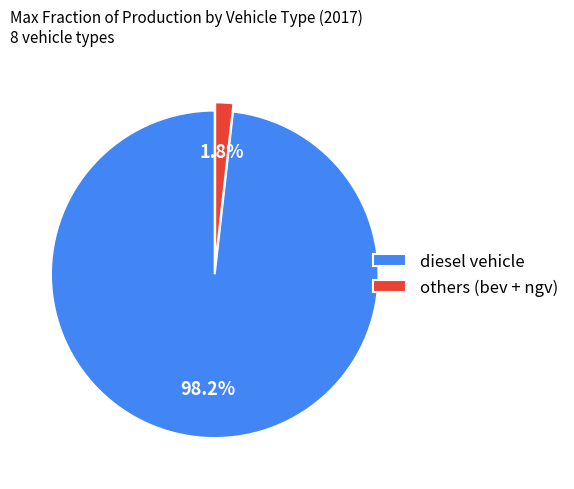

Rank the categories by value from lowest to highest.

others (bev + ngv), diesel vehicle